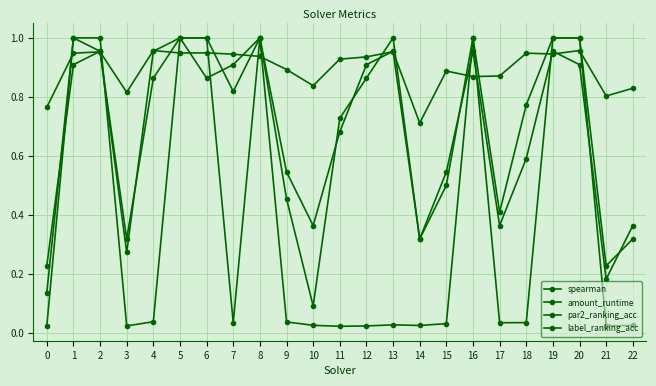

Reading left to right, what are all the values shown in this chart?

spearman: 0.8	0.9	1.0	0.8	1.0	0.9	0.9	0.9	0.9	0.9	0.8	0.9	0.9	1.0	0.7	0.9	0.9	0.9	0.9	0.9	1.0	0.8	0.8
amount_runtime: 0.0	1.0	1.0	0.0	0.0	1.0	1.0	0.0	1.0	0.0	0.0	0.0	0.0	0.0	0.0	0.0	1.0	0.0	0.0	1.0	1.0	0.0	0.0
par2_ranking_acc: 0.1	1.0	1.0	0.3	1.0	1.0	1.0	0.8	1.0	0.5	0.4	0.7	0.9	1.0	0.3	0.5	1.0	0.4	0.8	1.0	1.0	0.2	0.3
label_ranking_acc: 0.2	0.9	1.0	0.3	0.9	1.0	0.9	0.9	1.0	0.5	0.1	0.7	0.9	1.0	0.3	0.5	1.0	0.4	0.6	1.0	0.9	0.2	0.4